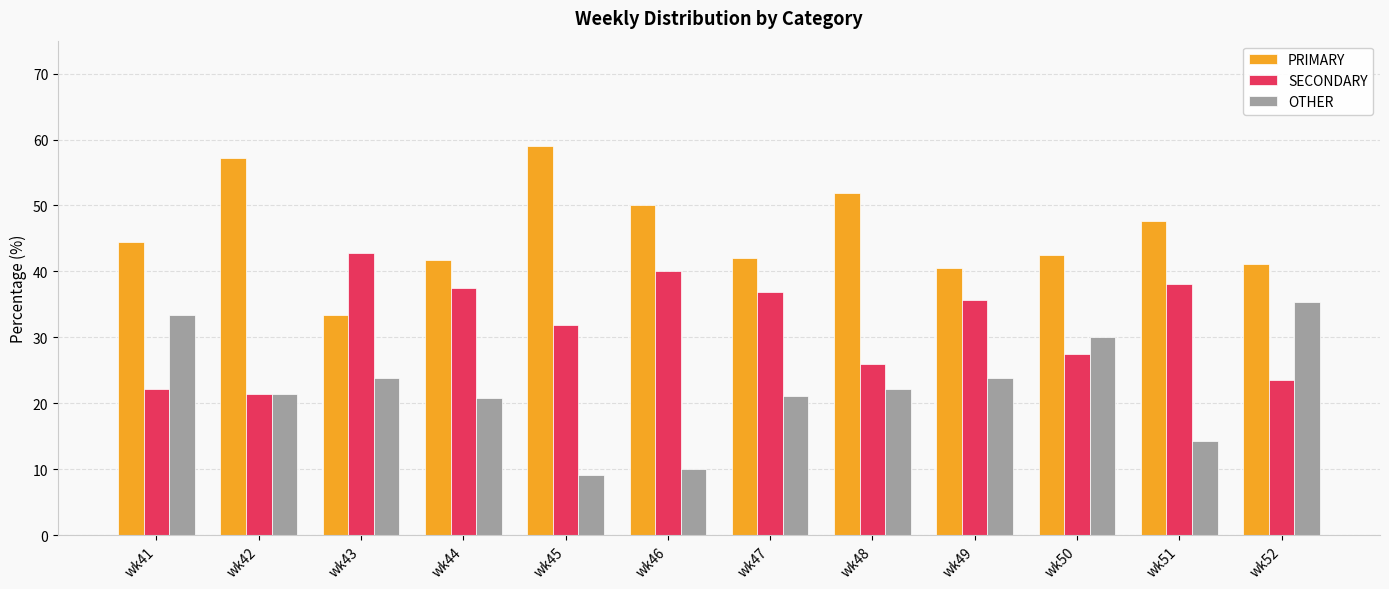

What is the average value of the SECONDARY series?

32.0